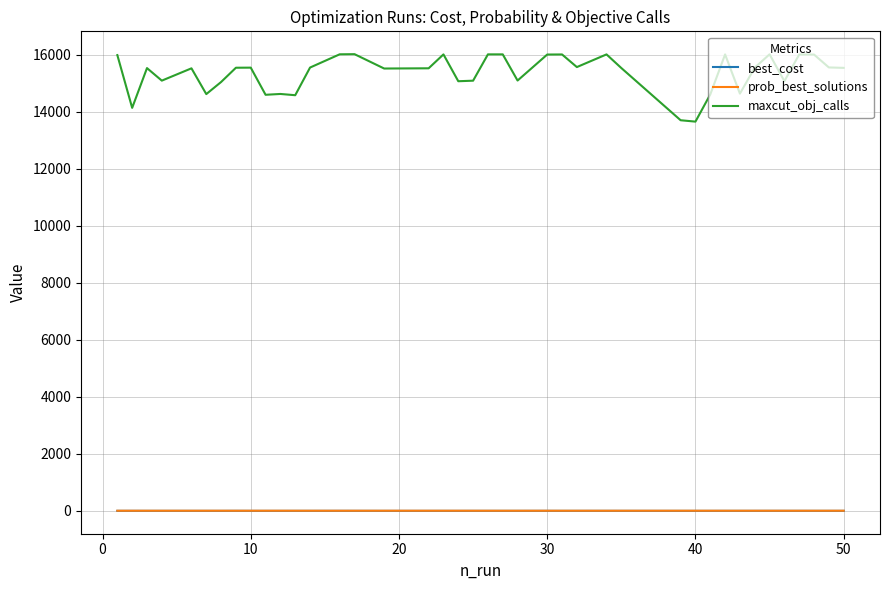

Which series has the widest spread of values?

maxcut_obj_calls